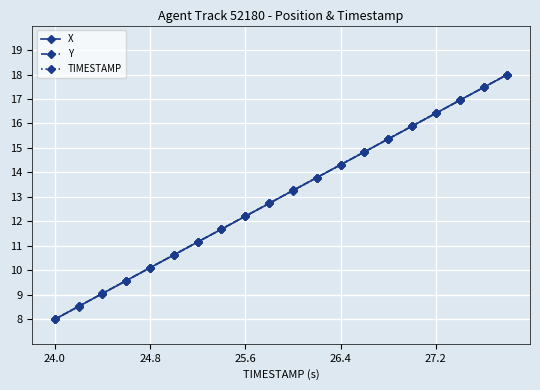

What is the maximum value shown in the chart?

18.0